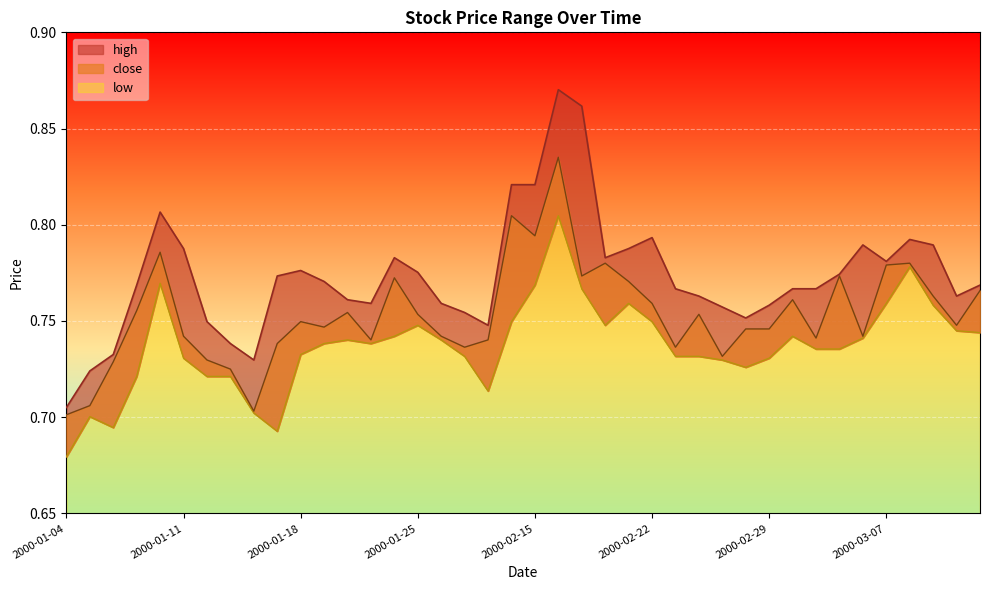

What is the total value across all series at 2000-01-27?

2.2